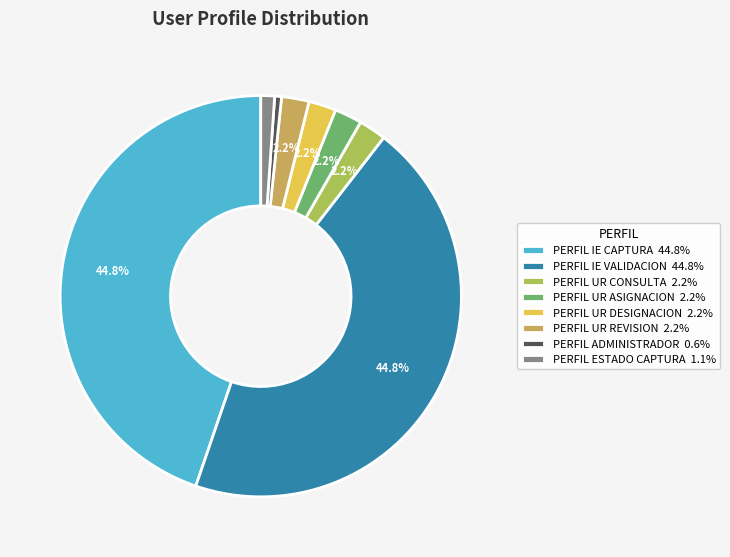

To the nearest percent, what portion does PERFIL UR REVISION represent?

2%